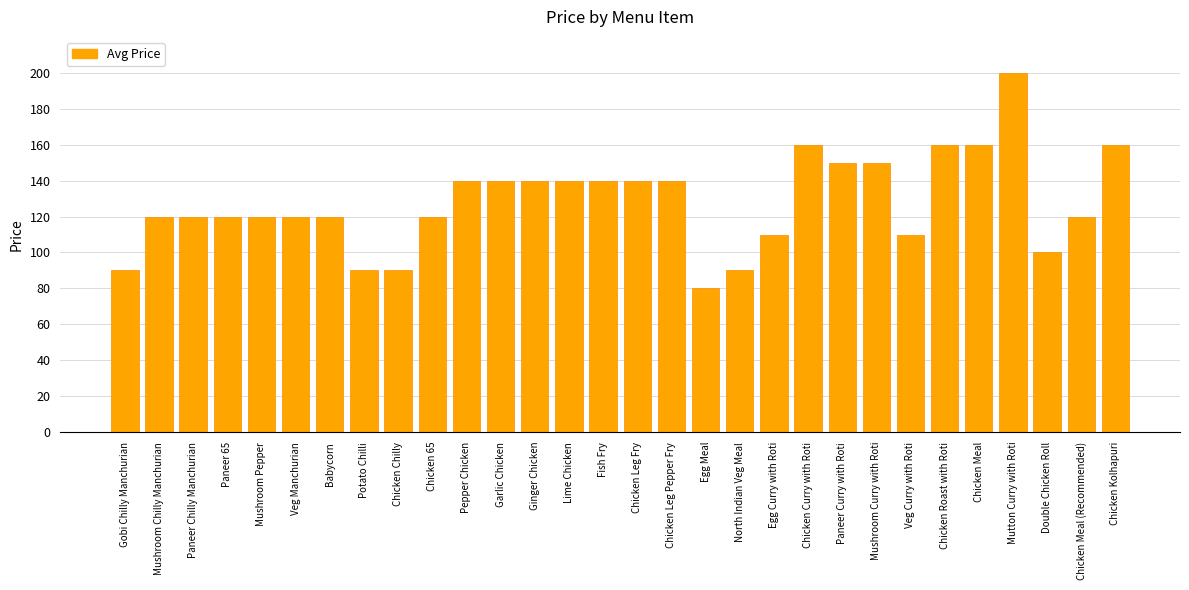

What is the average value?

128